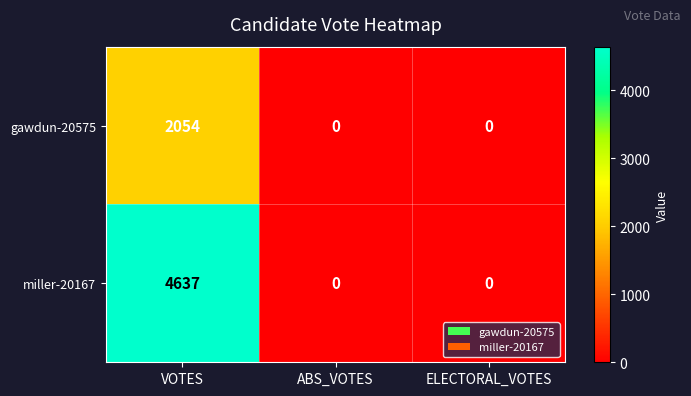

How many gawdun-20575 values are between 0 and 2054?

3